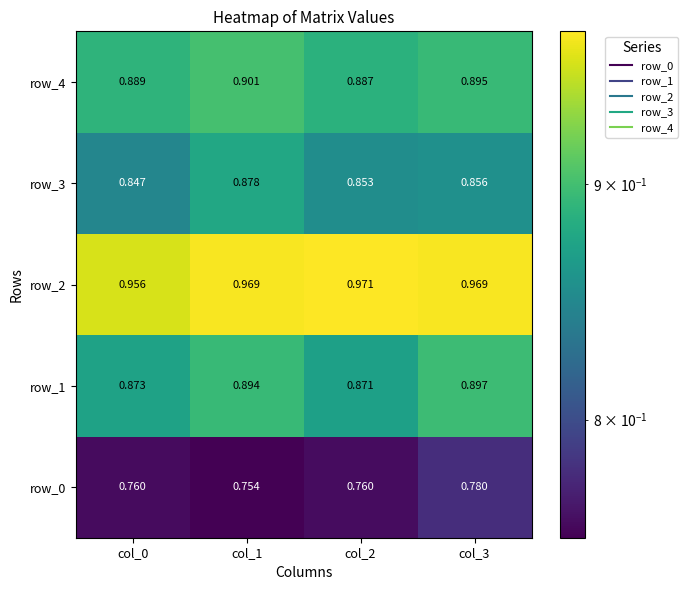

Is the value of row_2 at col_3 greater than the value of row_1 at col_1?

Yes